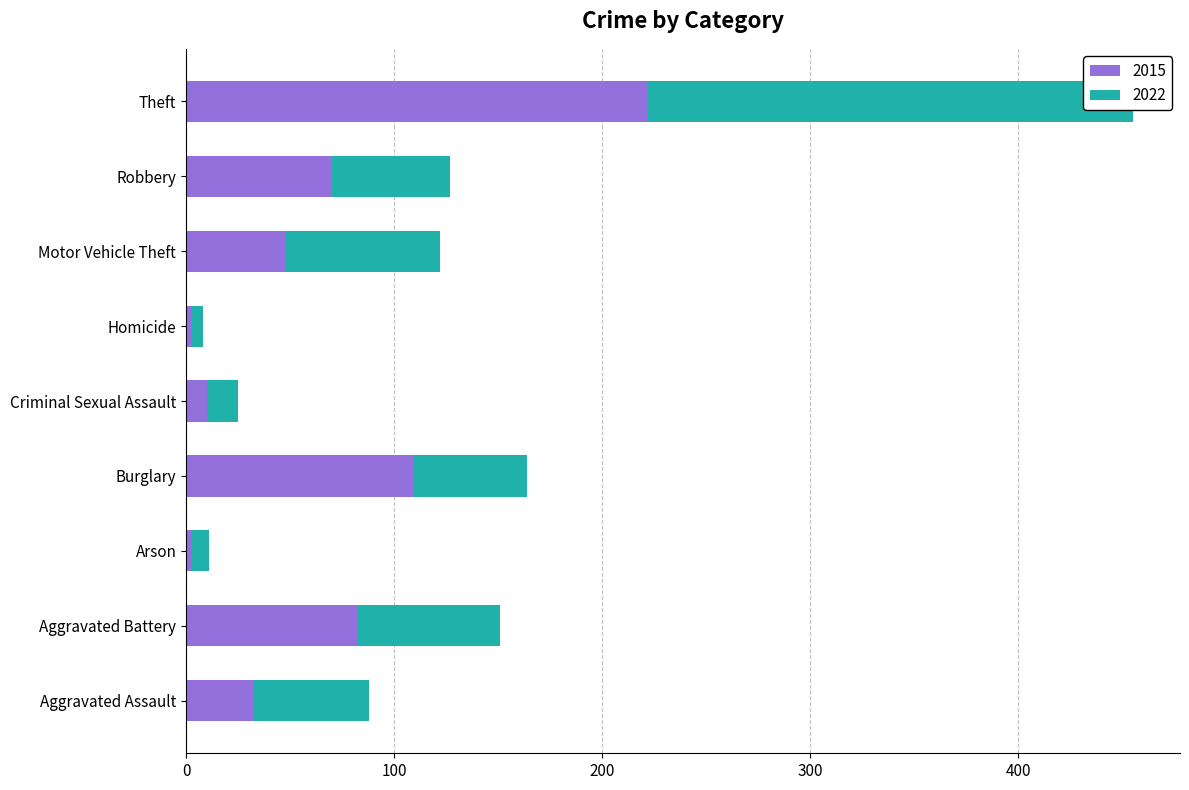

What position from the left is Homicide?

6